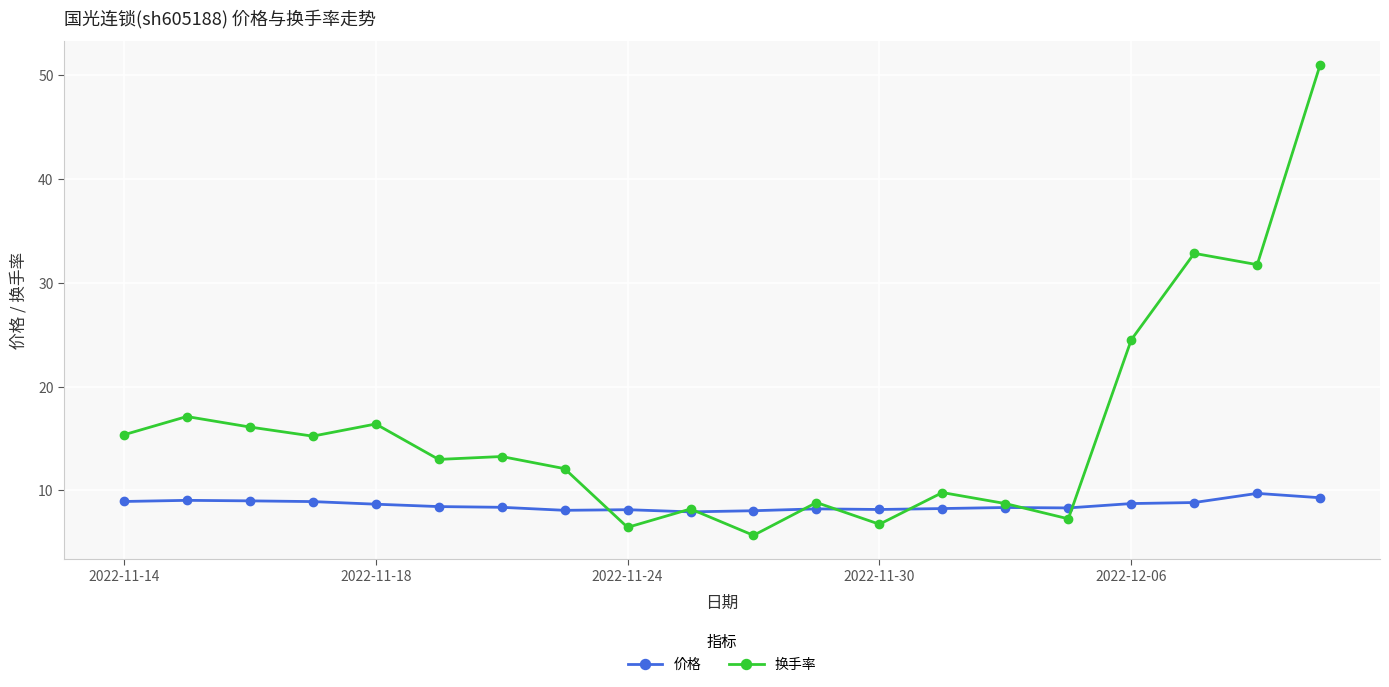

What are all the series names shown in the legend?

价格, 换手率